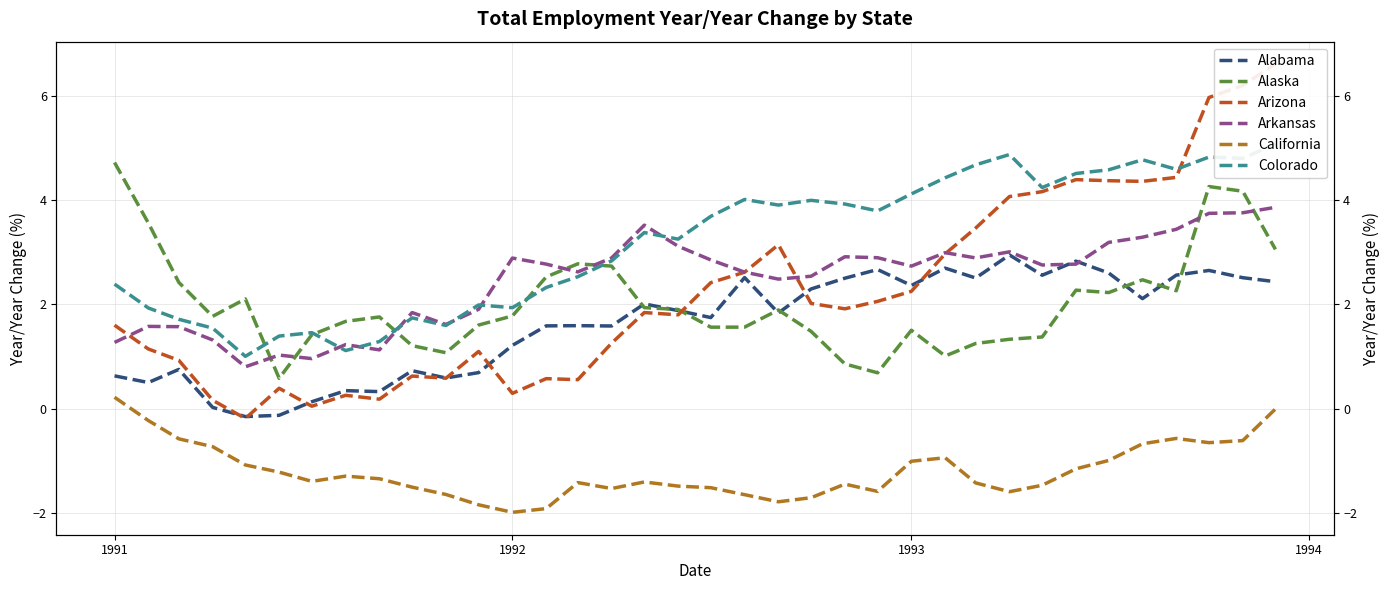

The Alabama series shows 3.1 at 1993. True or false?

False